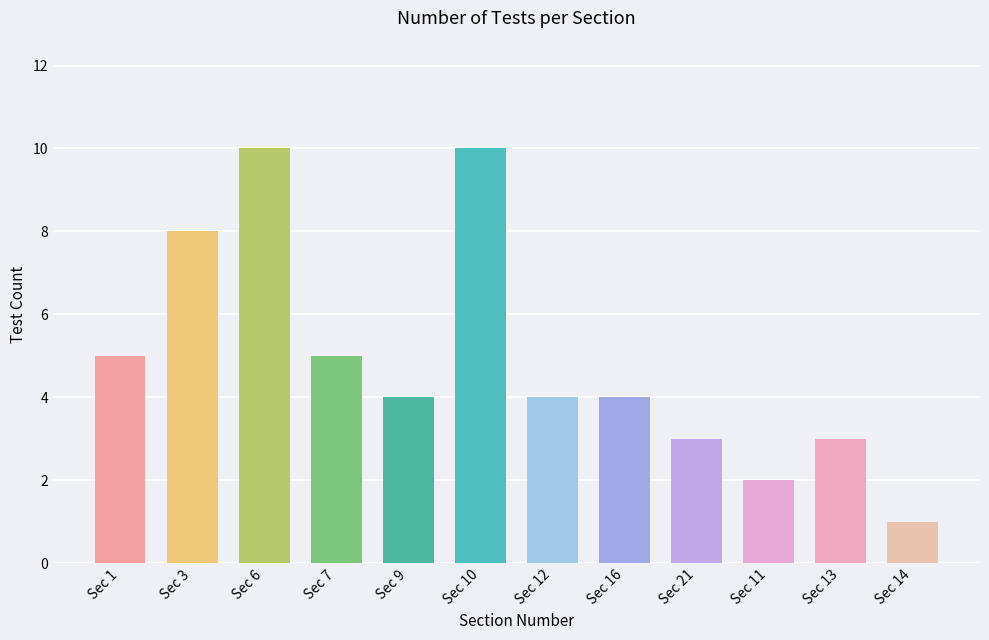

What is the sum of all values?

59